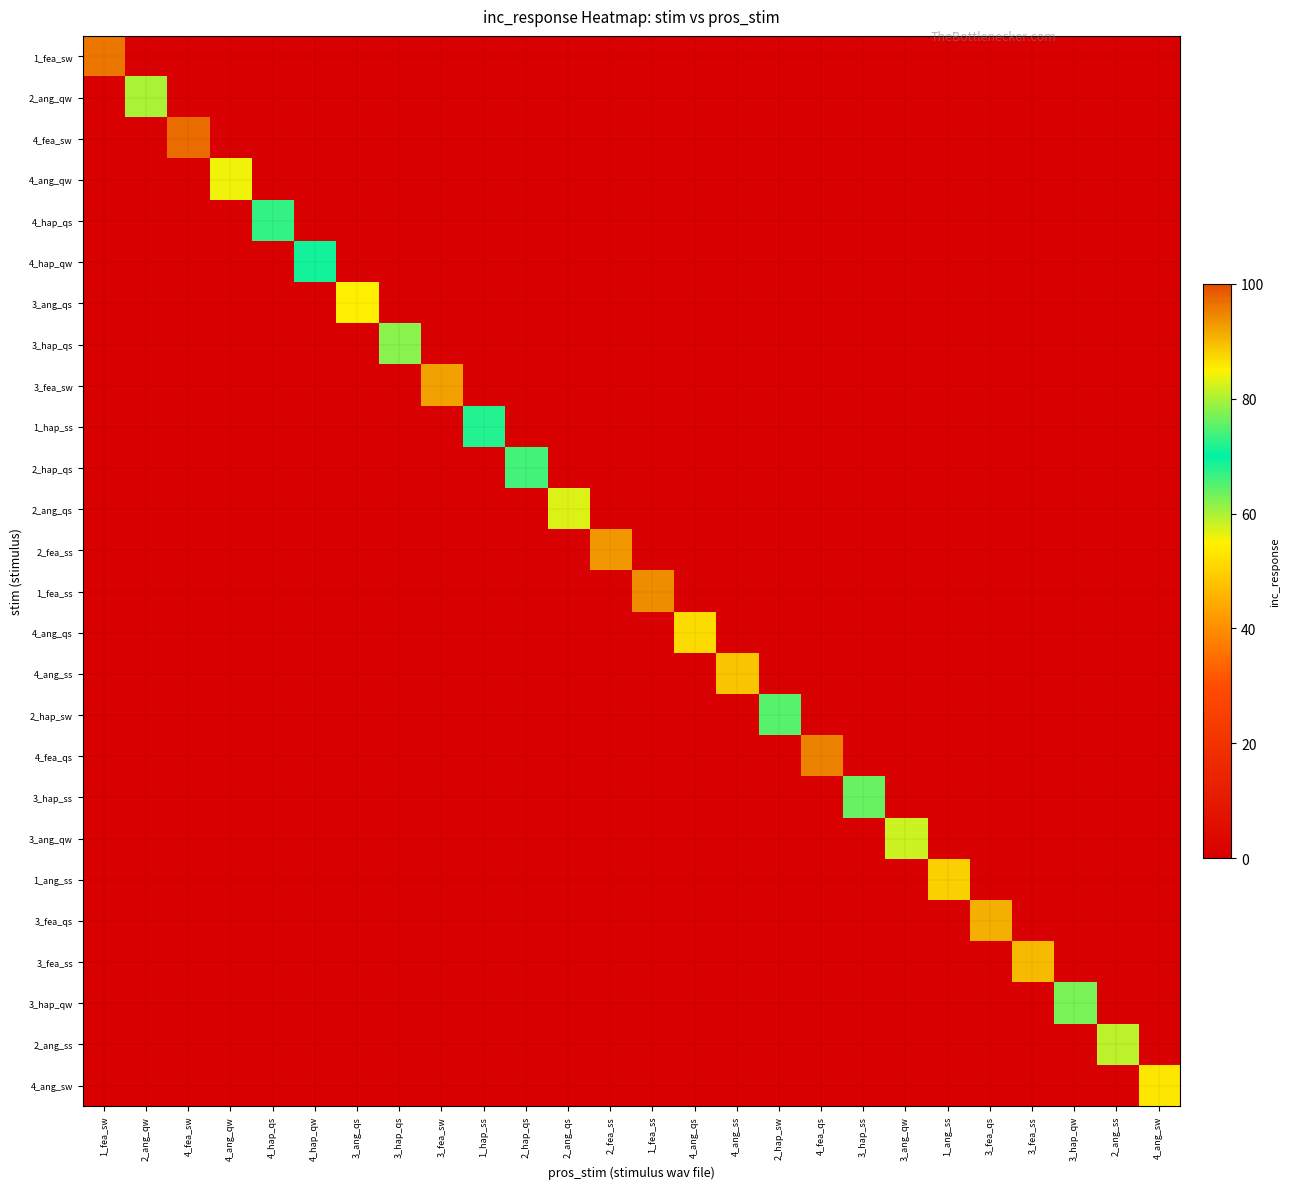

Rank the series at 2_hap_sw from lowest to highest value.

1_fea_sw, 2_ang_qw, 4_fea_sw, 4_ang_qw, 4_hap_qs, 4_hap_qw, 3_ang_qs, 3_hap_qs, 3_fea_sw, 1_hap_ss, 2_hap_qs, 2_ang_qs, 2_fea_ss, 1_fea_ss, 4_ang_qs, 4_ang_ss, 4_fea_qs, 3_hap_ss, 3_ang_qw, 1_ang_ss, 3_fea_qs, 3_fea_ss, 3_hap_qw, 2_ang_ss, 4_ang_sw, 2_hap_sw